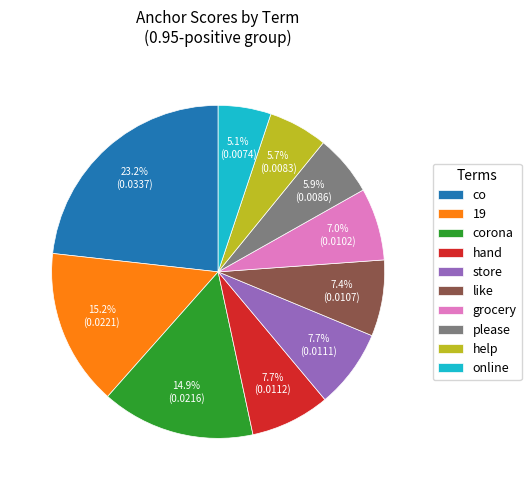

Is there any slice that represents more than half of the pie?

No